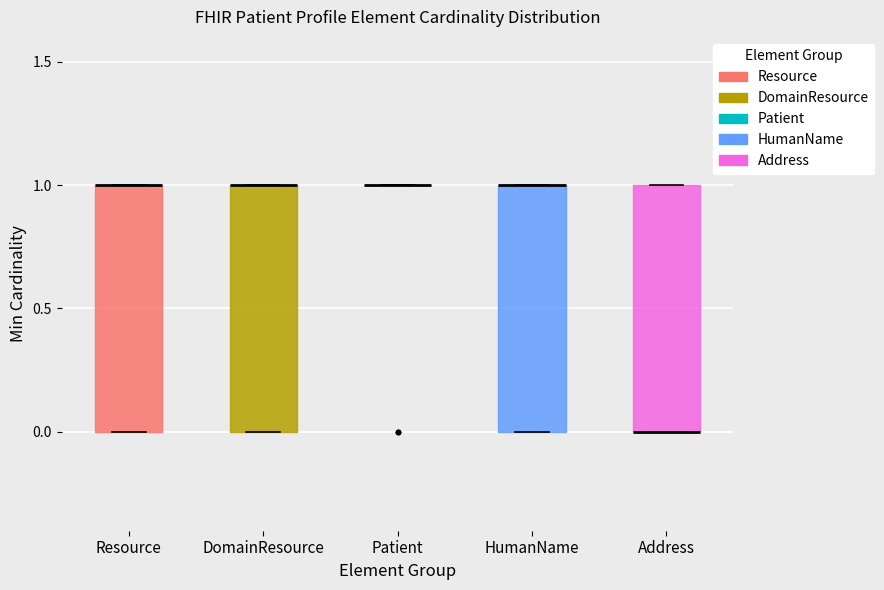

Reading left to right, read every box against the y-axis: the position of its median line, the range the box covers, and the ends of its whiskers. The values are not printed on the chart, so give them approximately, as read against the axis.

Resource: median 1 (drawn on the box's upper edge), box 0 to 1, whiskers 0 to 1
DomainResource: median 1 (drawn on the box's upper edge), box 0 to 1, whiskers 0 to 1
Patient: box collapsed to a line at 1, whiskers 1 to 1
HumanName: median 1 (drawn on the box's upper edge), box 0 to 1, whiskers 0 to 1
Address: median 0 (drawn on the box's lower edge), box 0 to 1, whiskers 0 to 1